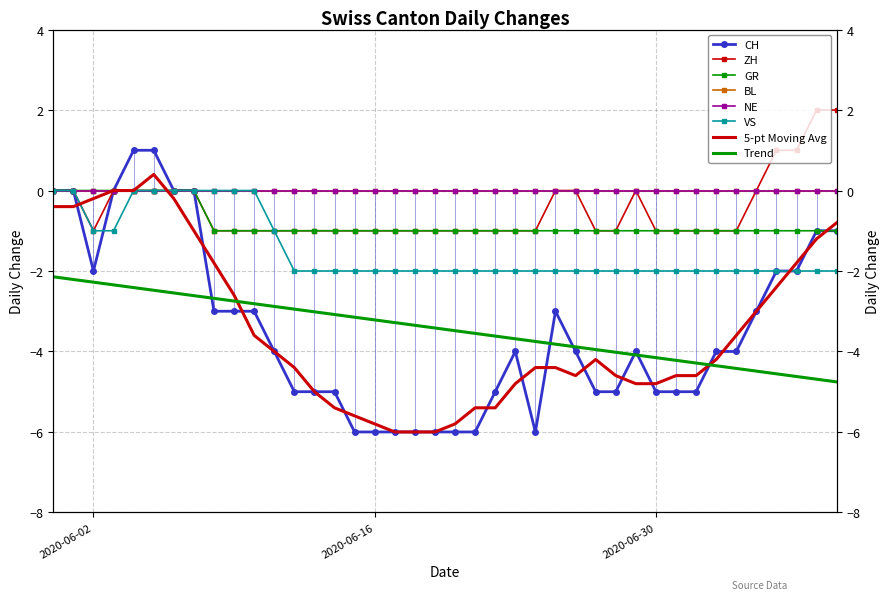

Is the value of GR at 37 greater than the value of VS at 13?

Yes